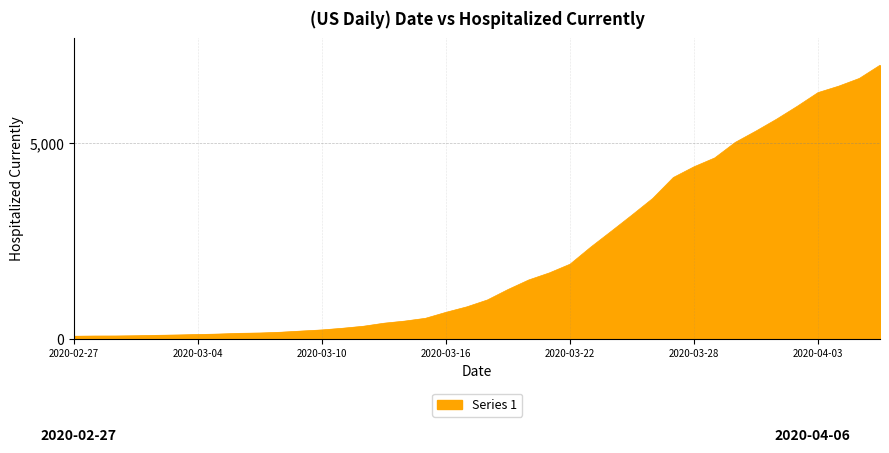

What is the difference between the maximum and minimum values?

6938